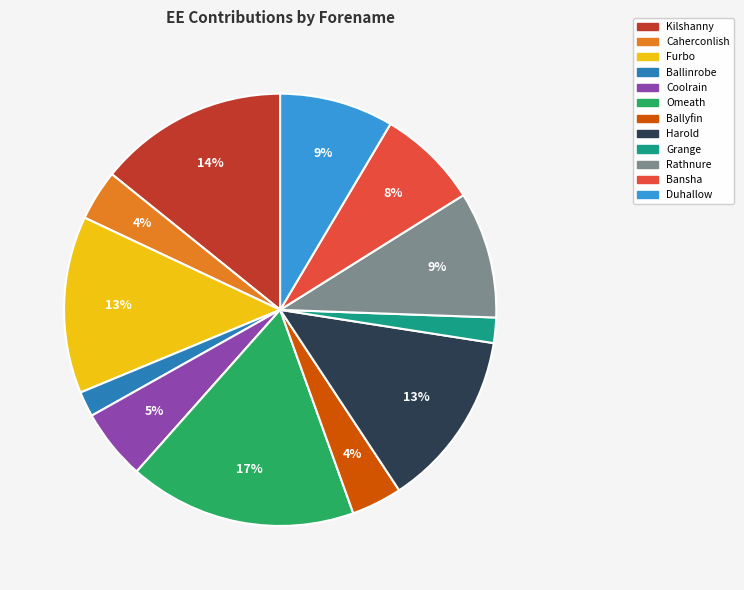

Is Ballinrobe the majority of the pie?

No